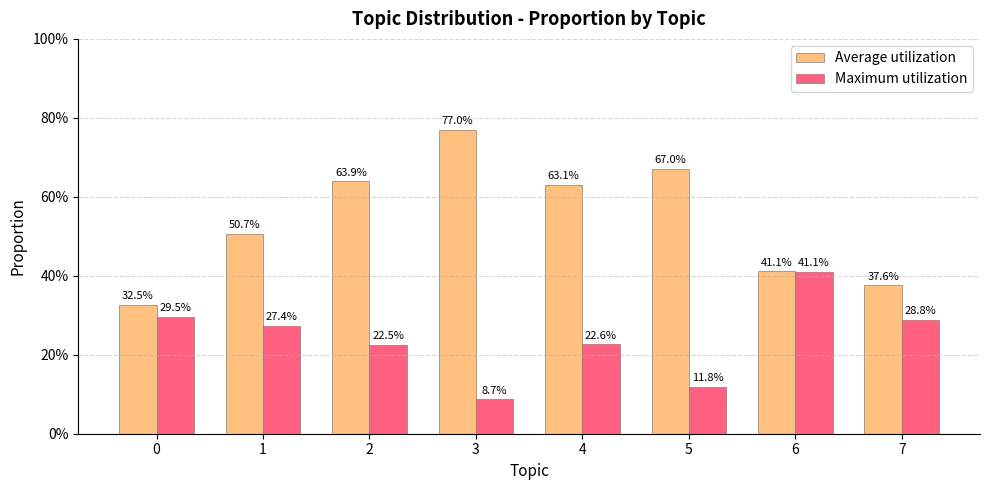

What are all the series names shown in the legend?

Average utilization, Maximum utilization